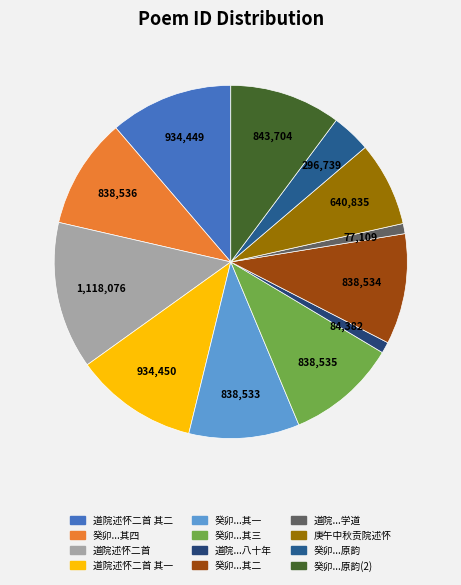

Is there a majority slice in this chart?

No